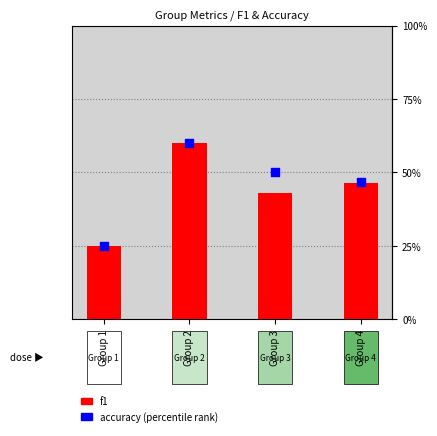

Which series contains the lowest Y value?

f1